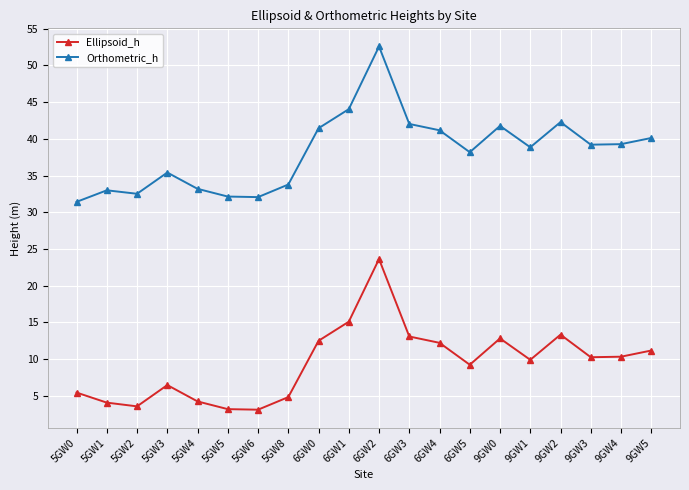

List the series in order of their overall mean, highest first.

Orthometric_h, Ellipsoid_h